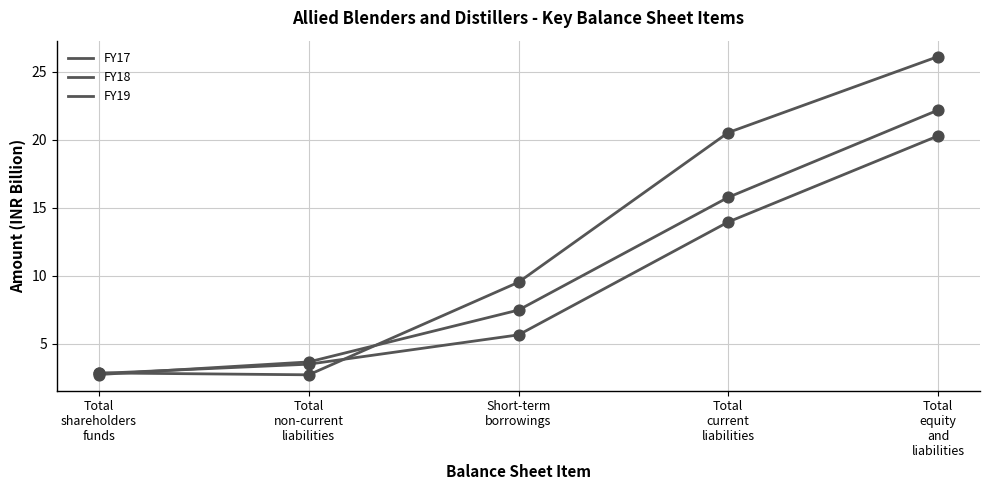

Which series has the largest total across all categories?

FY19